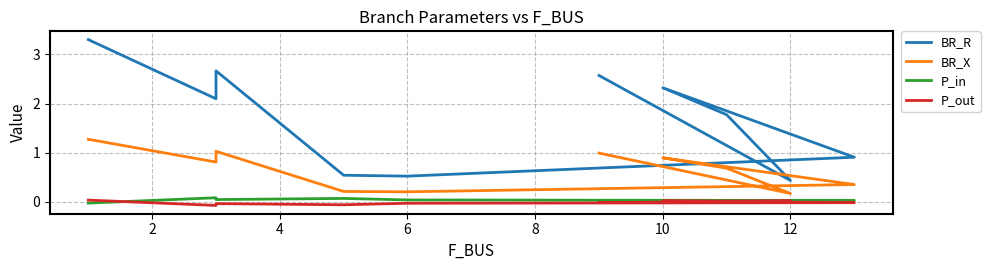

The value of BR_R at 0 is 1.9. True or false?

False